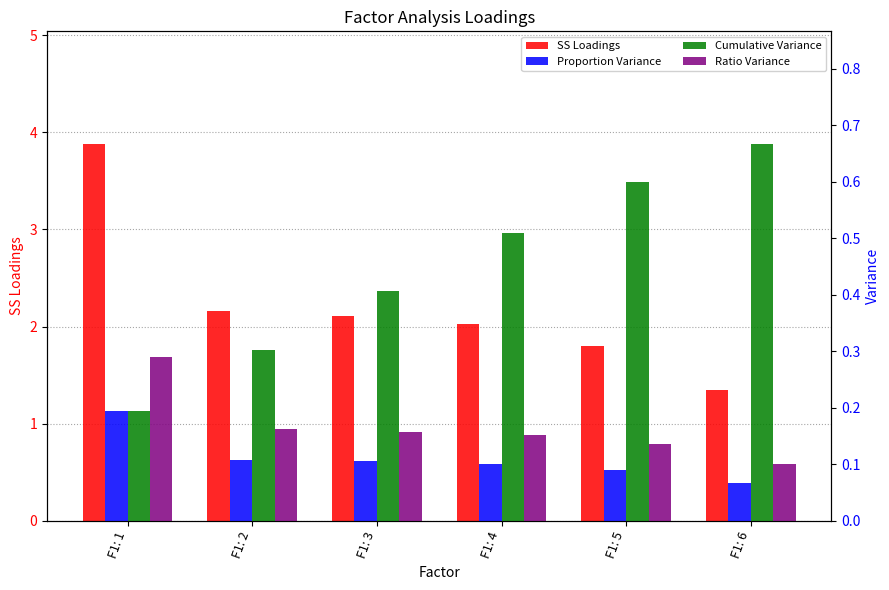

What is the difference between the maximum and minimum values in the SS Loadings series?

2.5